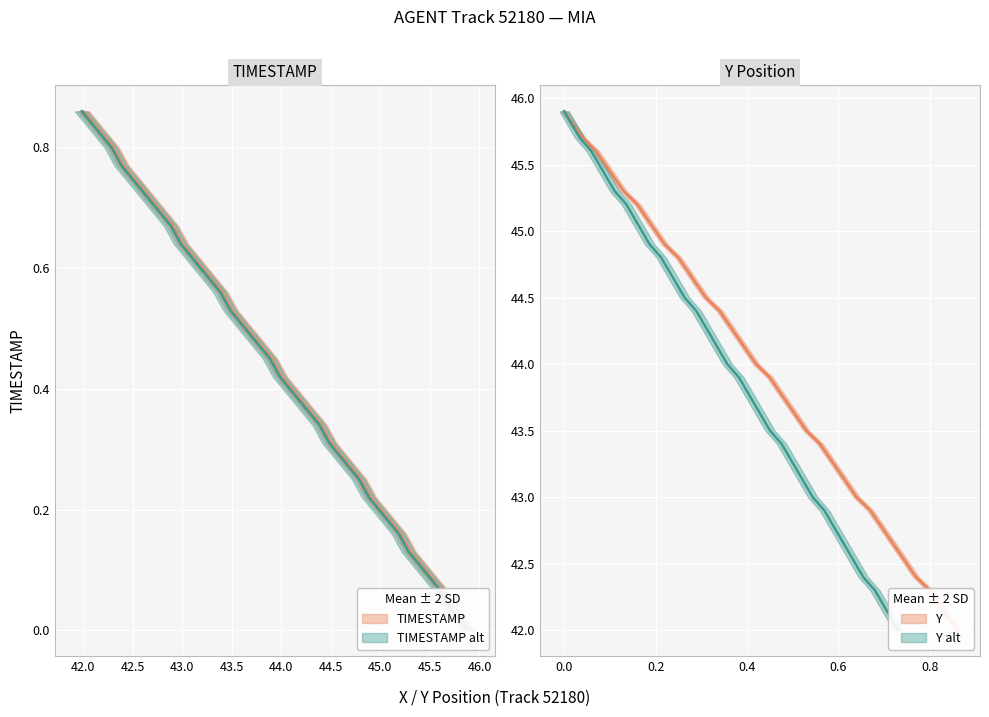

What is the label of the 31st point from the right?

46.0